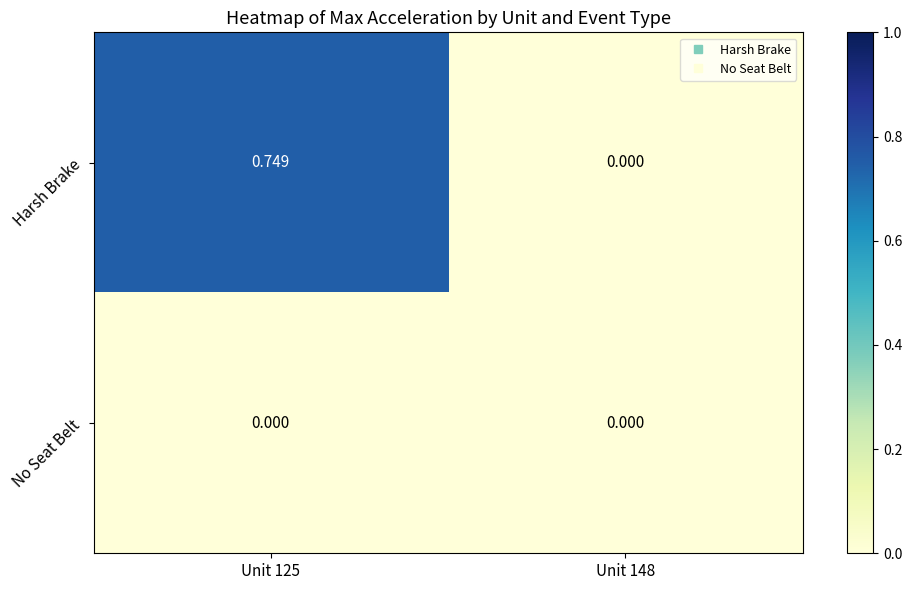

Which series has the largest range (max minus min)?

Harsh Brake